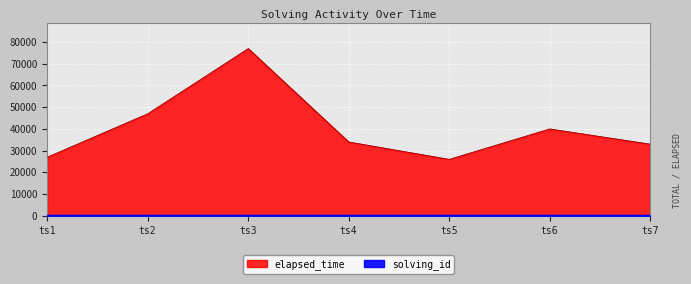

What is the value of the solving_id point at the 3rd from the left?

3